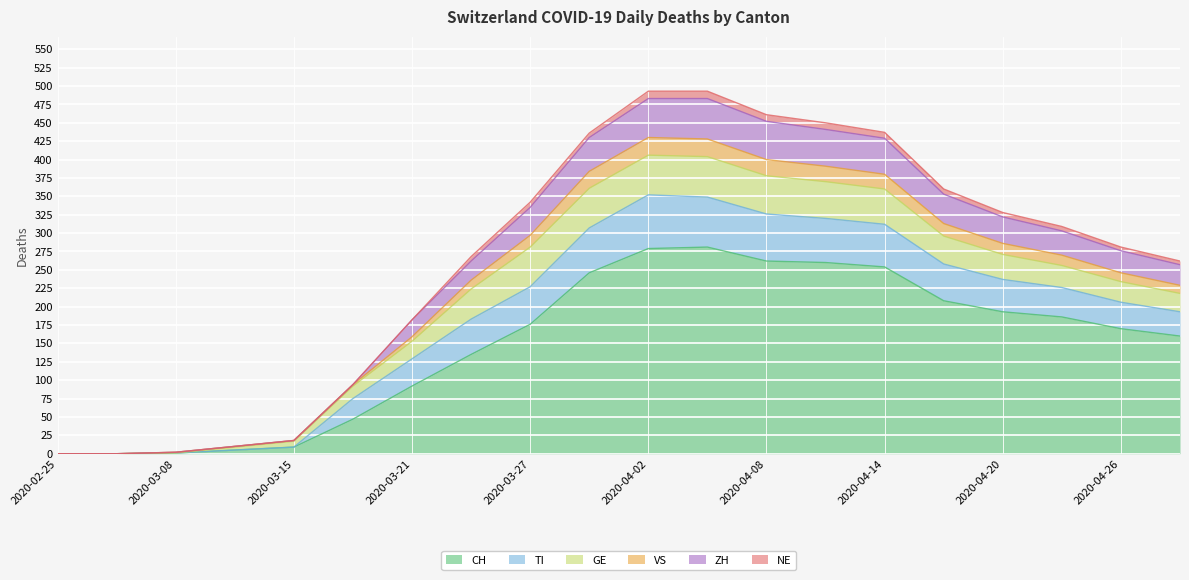

True or false: TI and CH intersect in this chart.

False